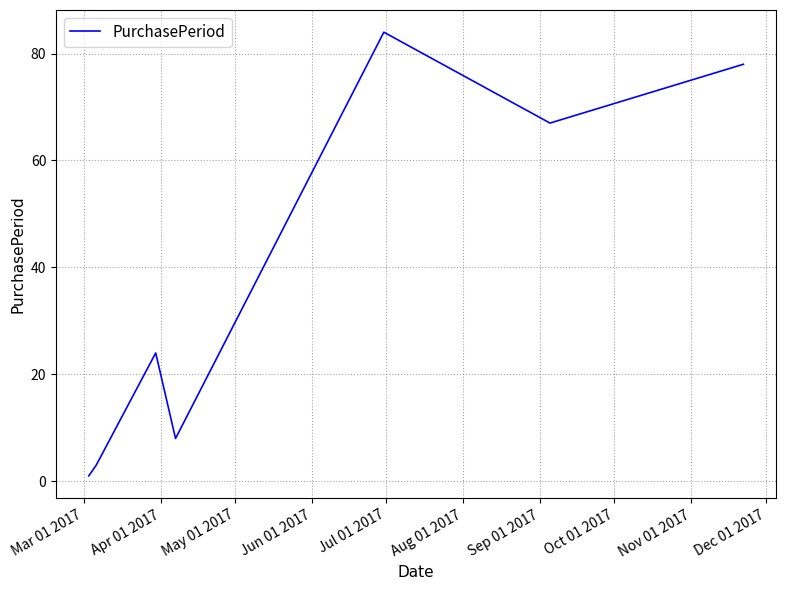

What is the greatest value displayed?

84